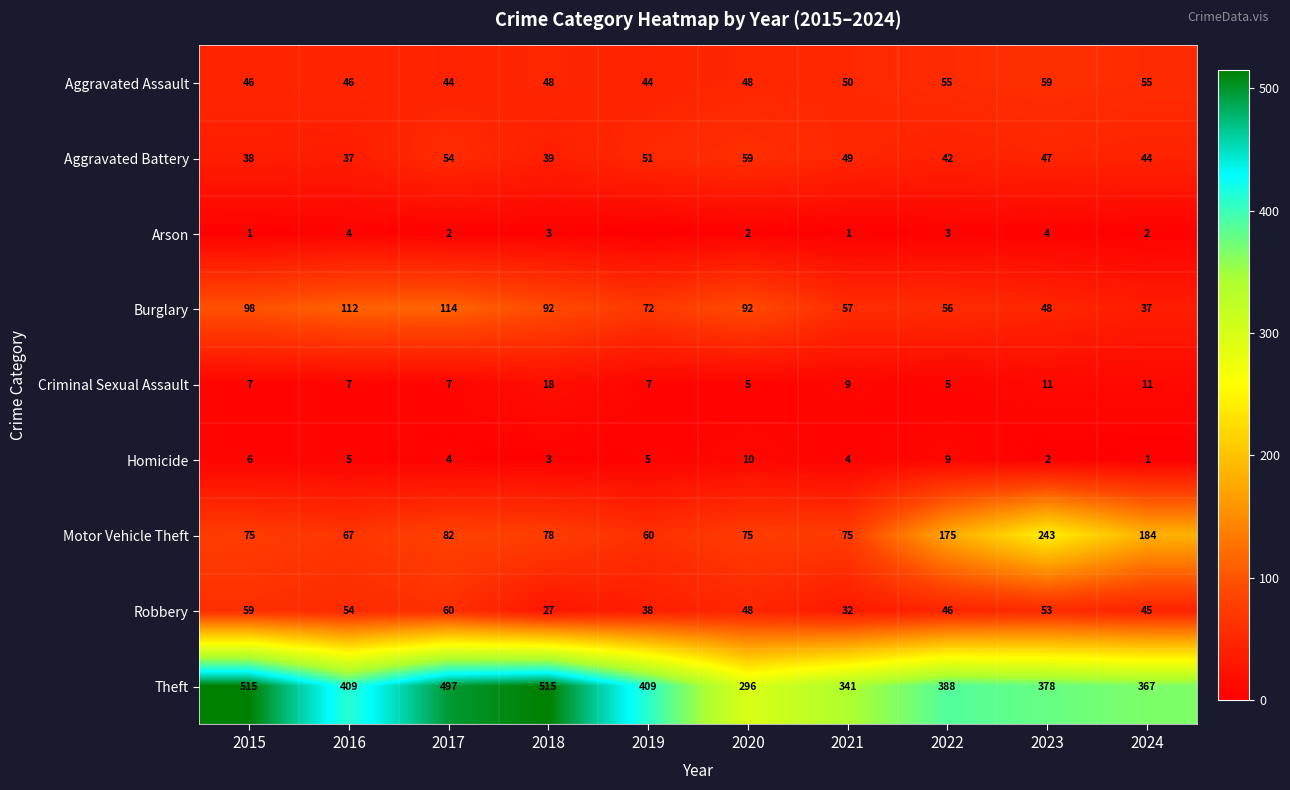

At 2020, list the series in order from largest to smallest.

Theft, Burglary, Motor Vehicle Theft, Aggravated Battery, Aggravated Assault, Robbery, Homicide, Criminal Sexual Assault, Arson